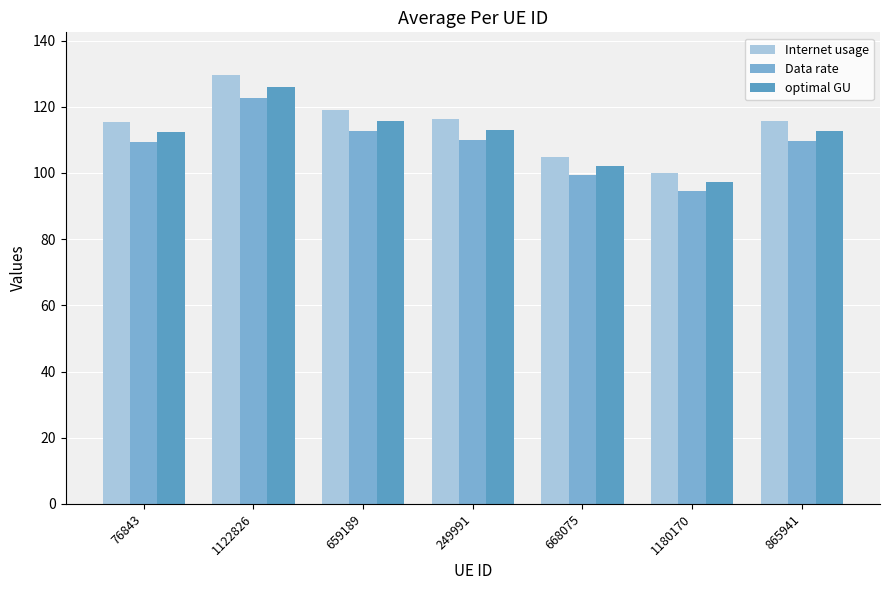

What is the spread (max minus min) of values at 76843?

6.2